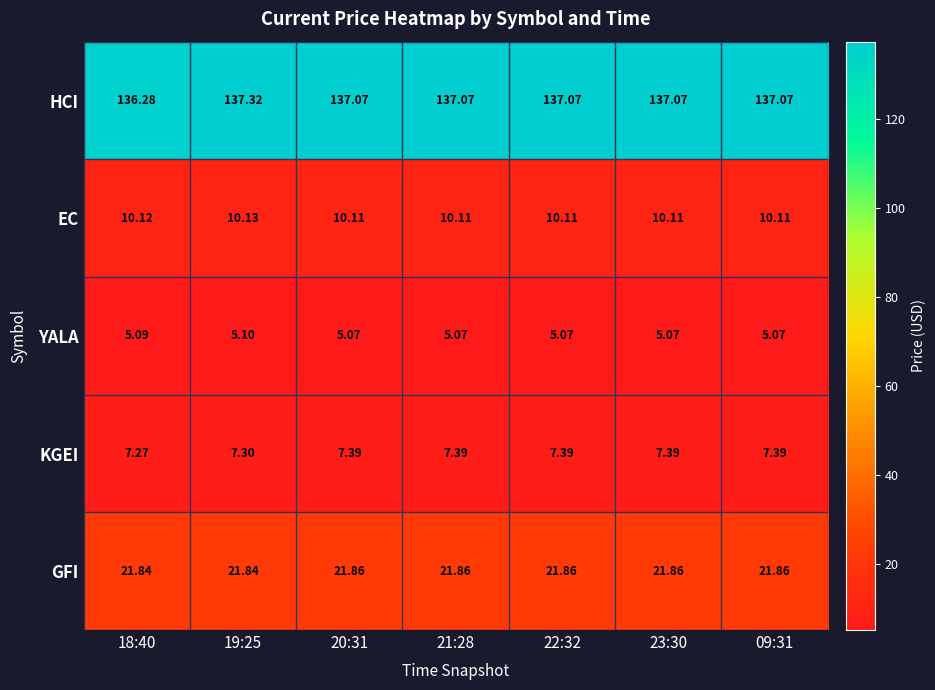

List the series in order of their peak value, lowest first.

YALA, KGEI, EC, GFI, HCI